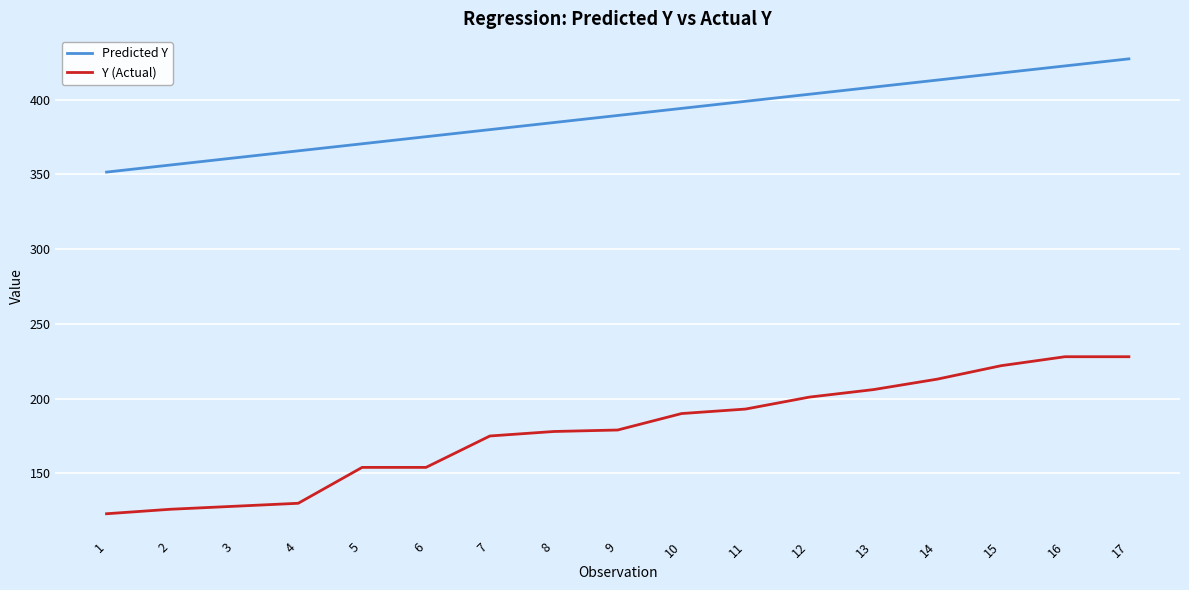

Is it true that Predicted Y equals 164.7 at 12?

False